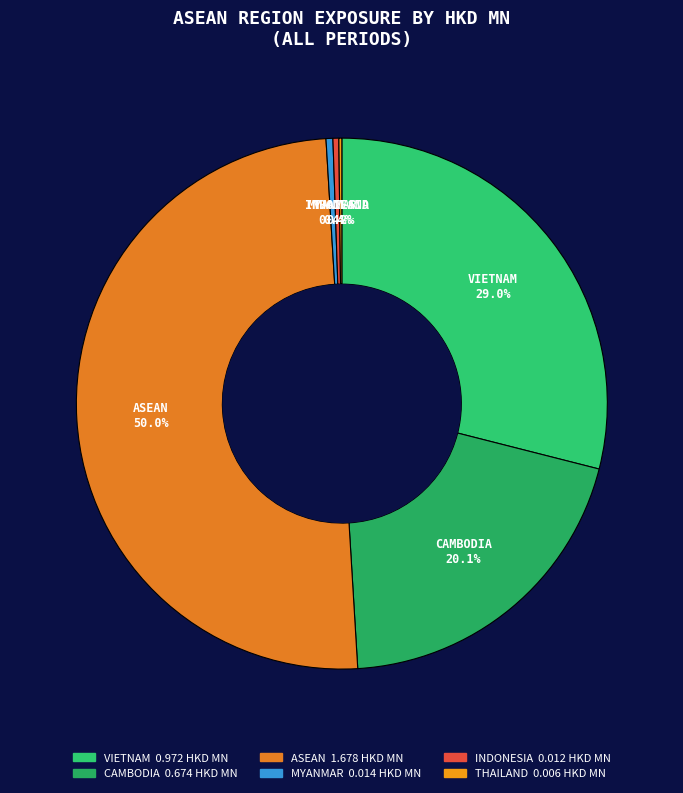

What percentage do MYANMAR and INDONESIA together represent?

0.8%